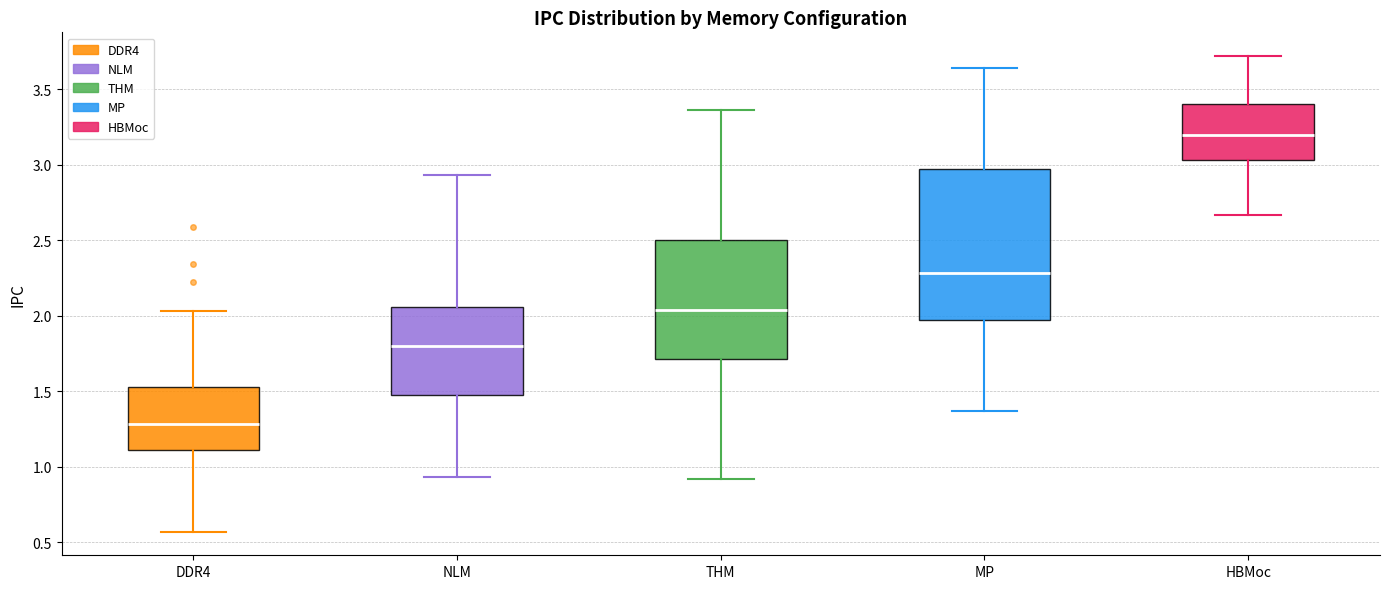

Where does the median line of the box for DDR4 sit on the y-axis? The values are not printed on the chart, so give them approximately, as read against the axis.

1.30